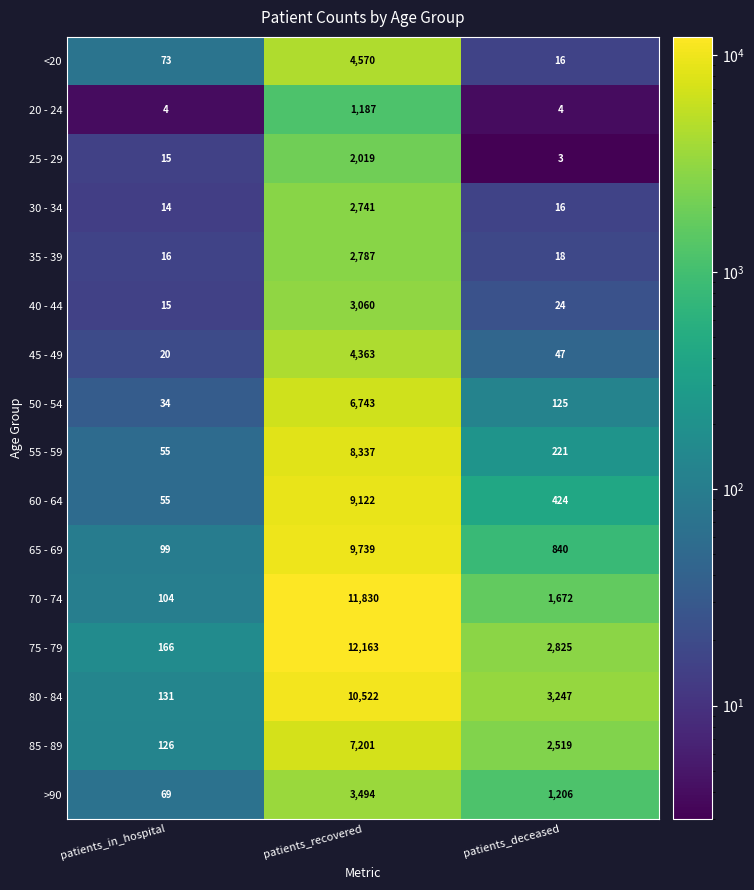

Is it true that 20 - 24 equals 6 at patients_in_hospital?

False